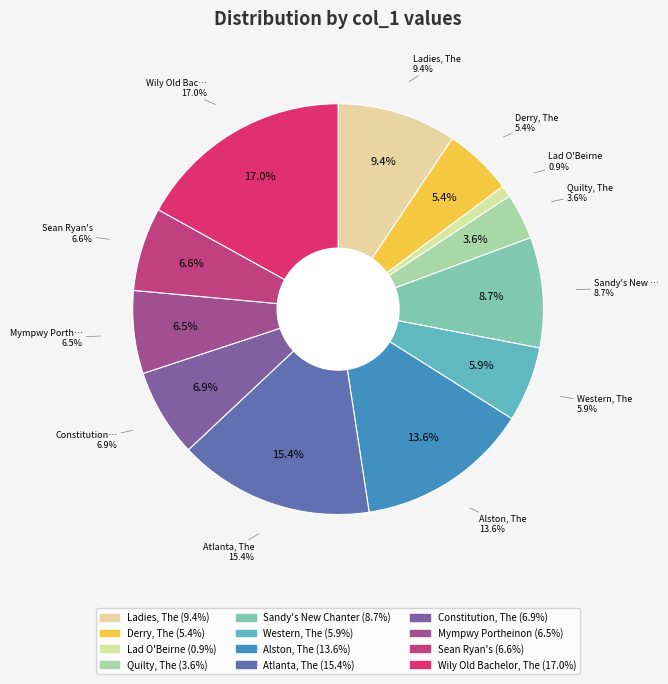

Which slice is the smallest?

Lad O'Beirne